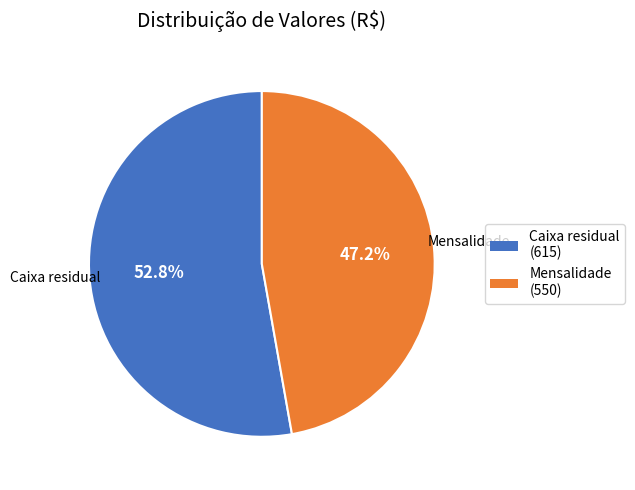

Is it true that Caixa residual is 53% of the pie?

True